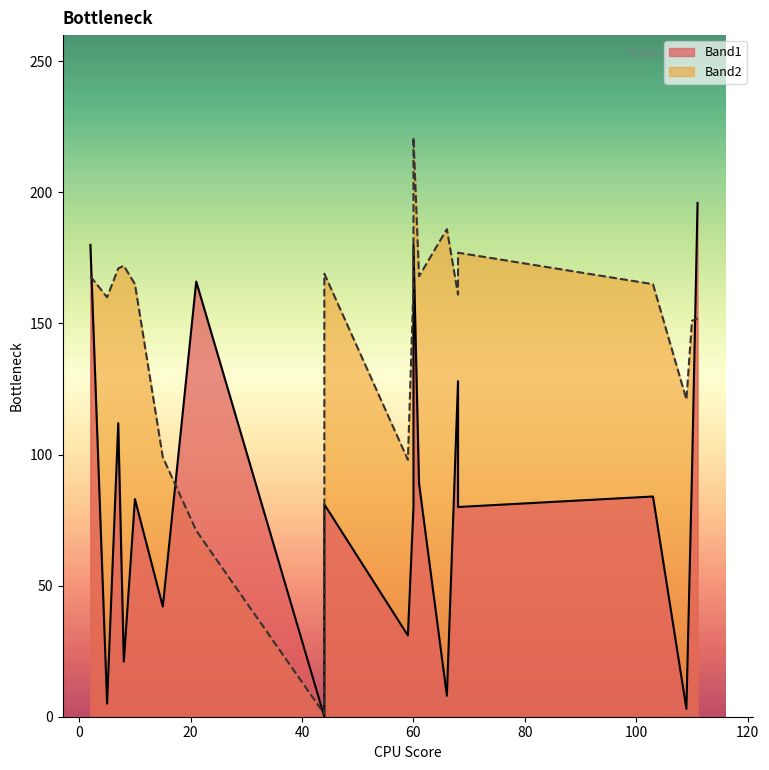

Reading left to right, list all the values displayed in this chart.

Band1: 66=8	7=112	60=80	21=166	59=31	61=89	60=180	15=42	111=196	110=93	109=3	5=5	10=83	8=21	68=128	44=0	2=180	103=84	68=80	44=81
Band2: 66=186	7=171	60=164	21=71	59=98	61=168	60=221	15=99	111=152	110=151	109=121	5=160	10=165	8=172	68=161	44=1	2=168	103=165	68=177	44=169